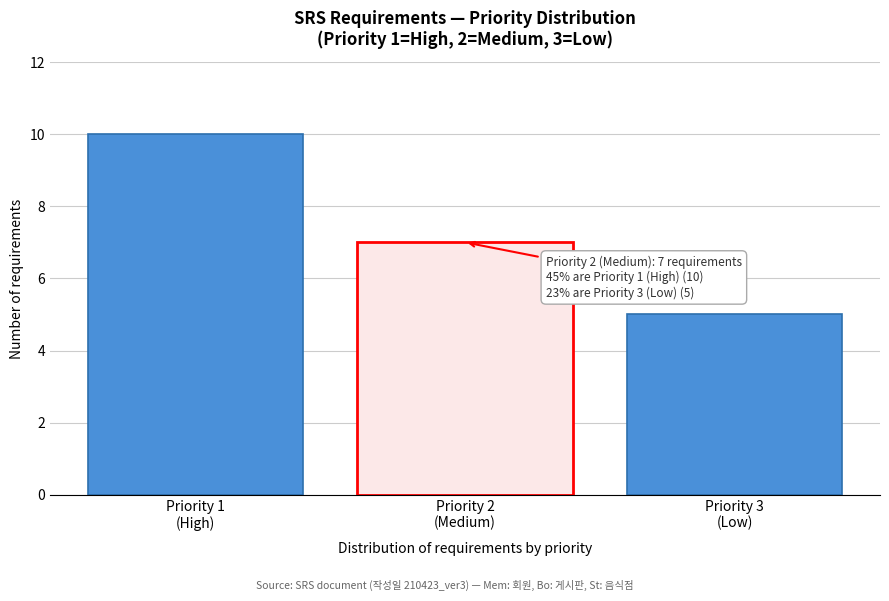

Reading left to right, what are all the values shown in this chart?

10	7	5